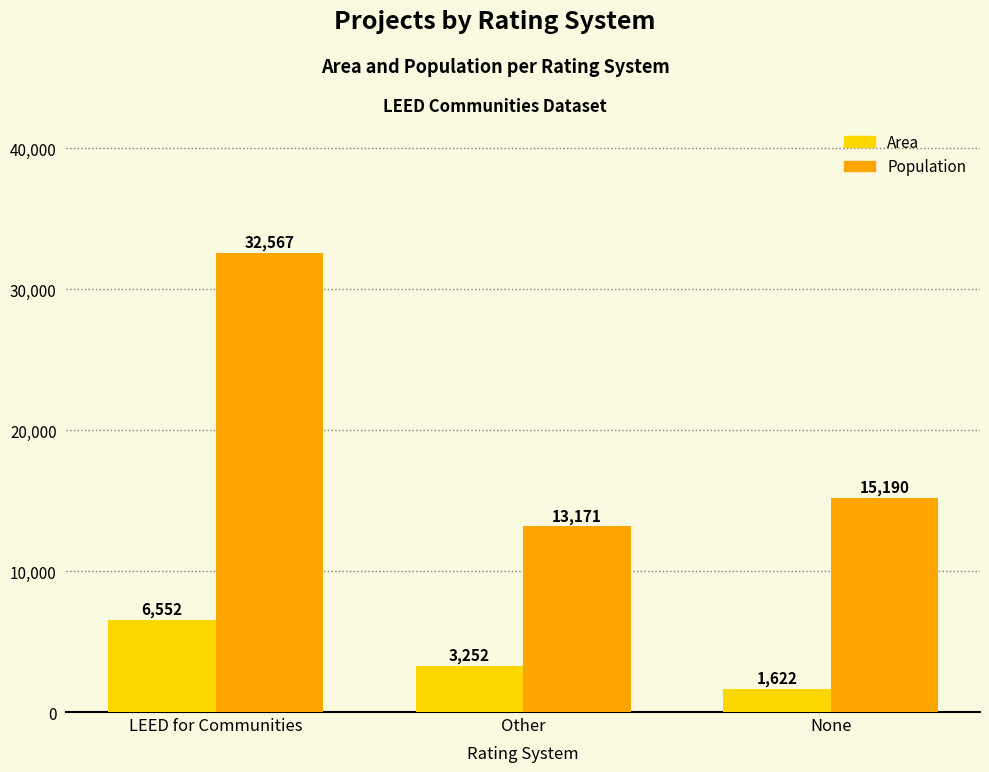

What position from the left is Other?

2